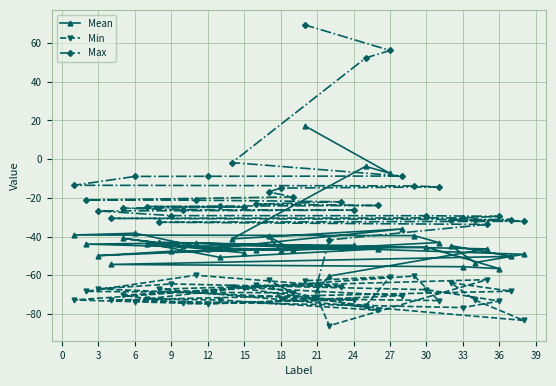

Rank the series by their maximum value, from highest to lowest.

Max, Mean, Min